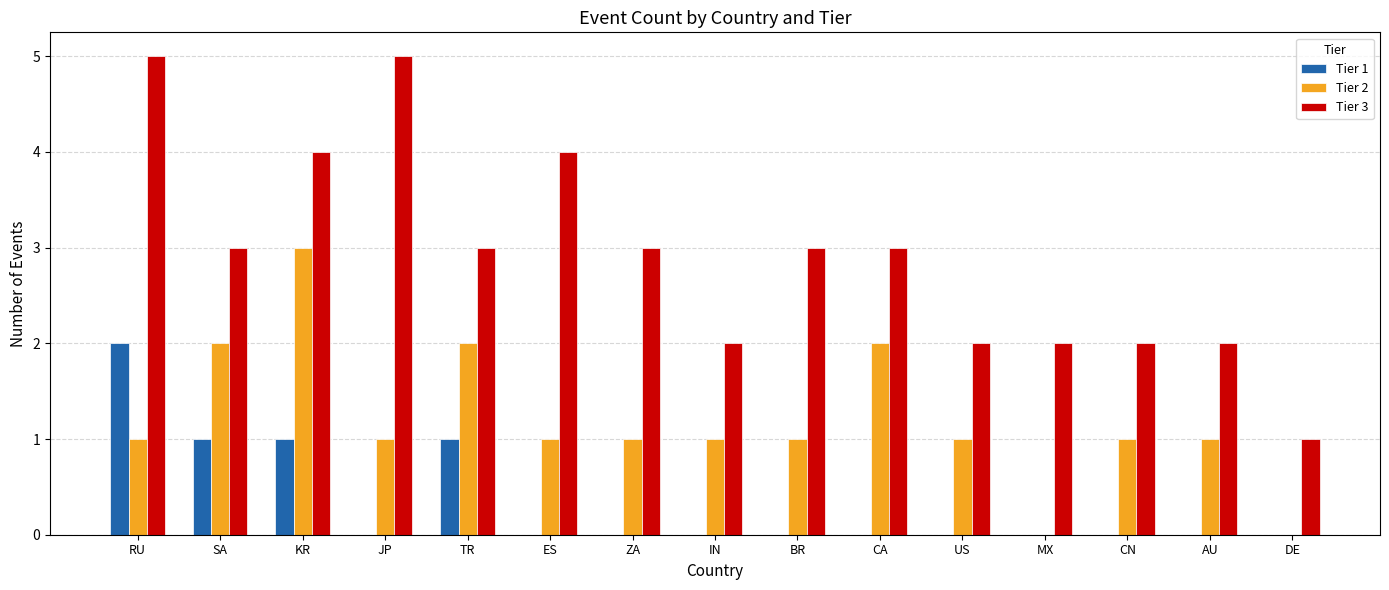

The value of Tier 1 at RU is 2. True or false?

True